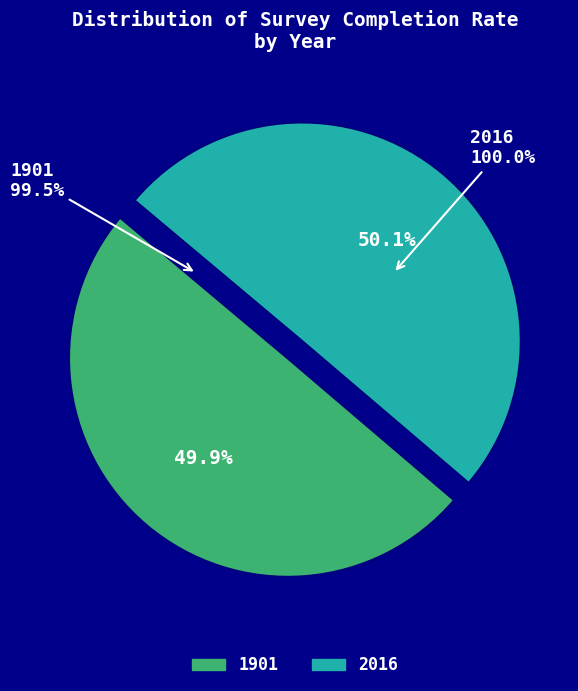

What is the total percentage of 1901 and 2016?

100.0%